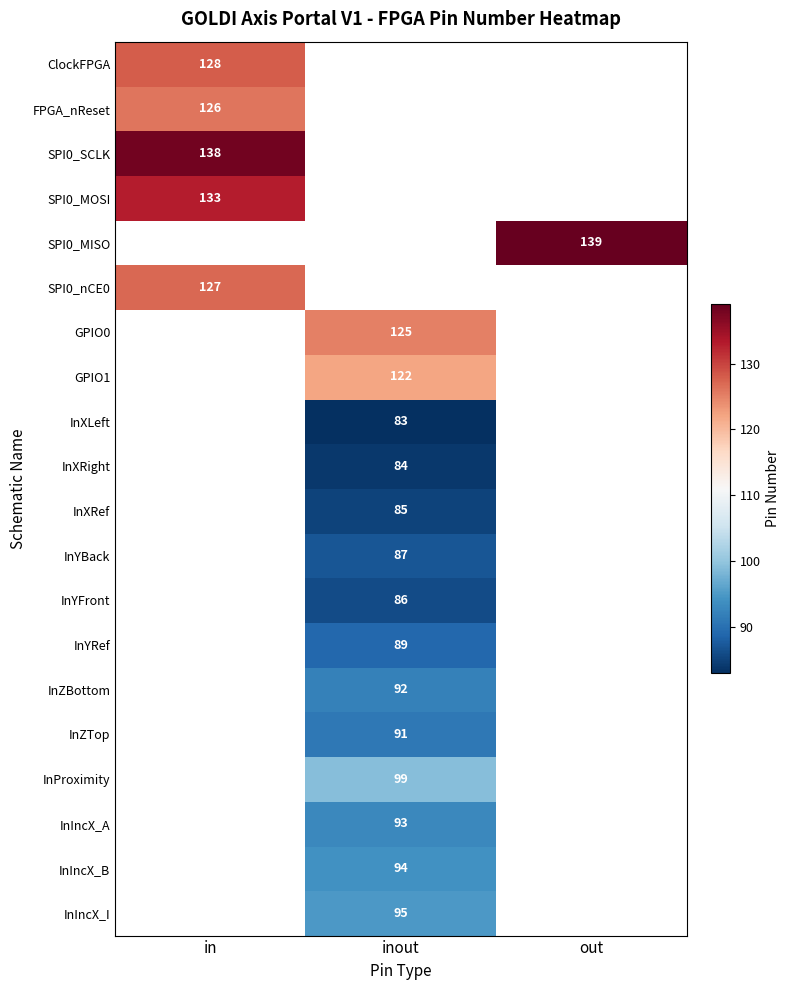

Is the value of InZTop at inout greater than the value of InXRight at inout?

Yes